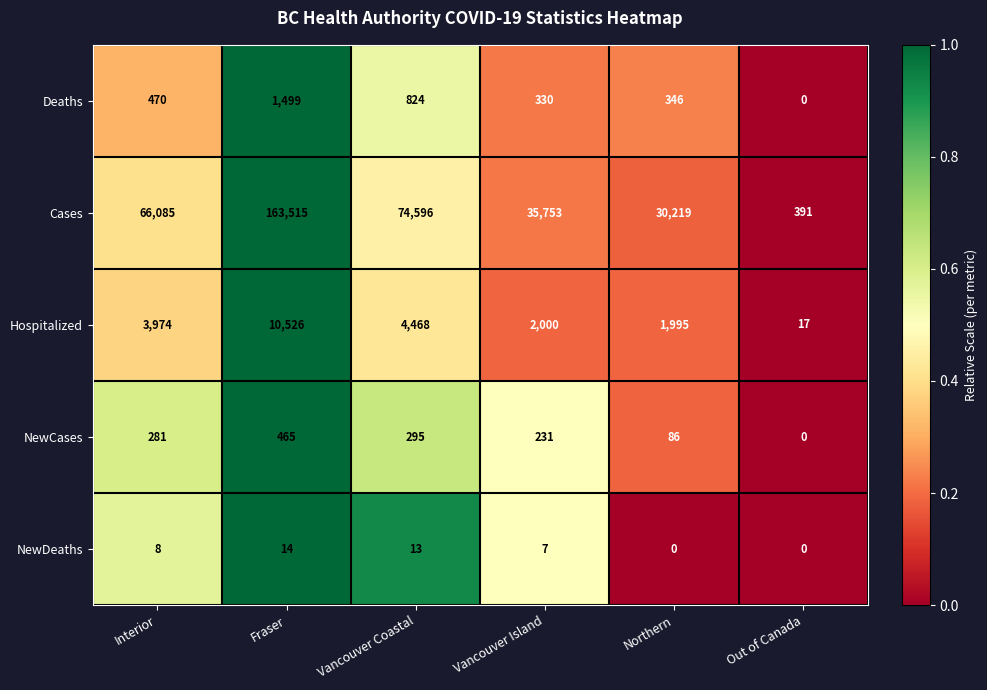

Rank the series at Interior from lowest to highest value.

NewDeaths, NewCases, Deaths, Hospitalized, Cases